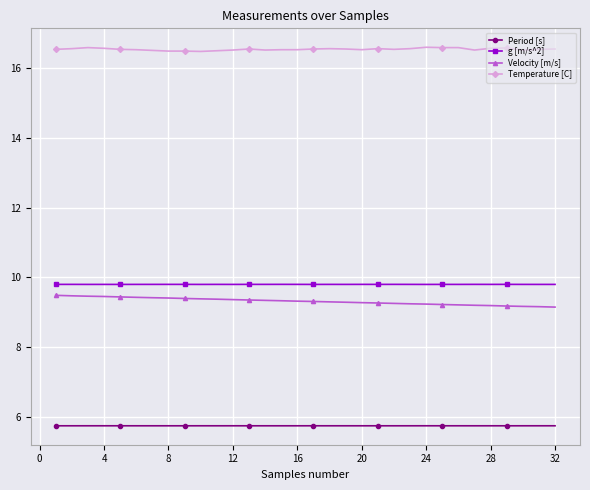

What is the maximum value for Period [s]?

5.7